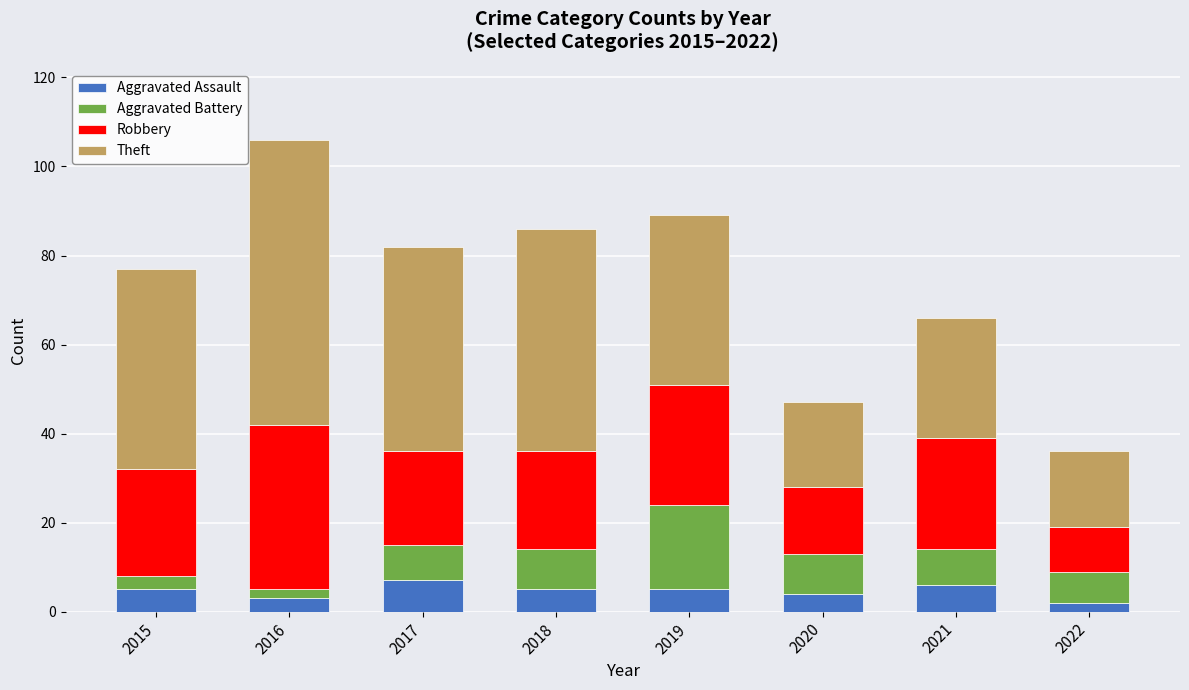

What is the maximum value for Aggravated Assault?

7